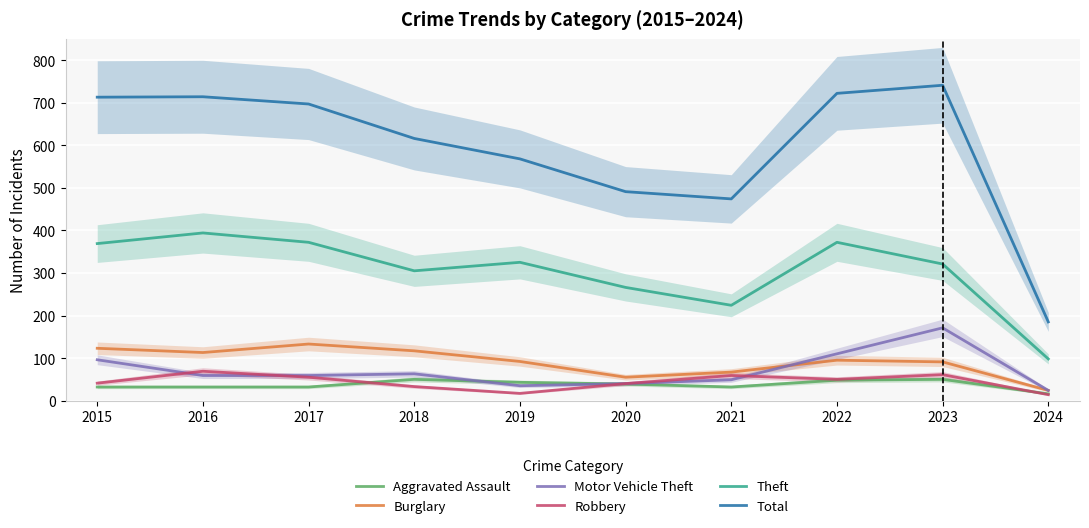

Reading left to right, extract all data points from this chart.

Aggravated Assault: 2015=32	2016=32	2017=32	2018=50	2019=43	2020=39	2021=32	2022=48	2023=50	2024=16
Burglary: 2015=123	2016=113	2017=133	2018=117	2019=92	2020=55	2021=67	2022=95	2023=91	2024=24
Motor Vehicle Theft: 2015=96	2016=59	2017=59	2018=63	2019=35	2020=40	2021=49	2022=110	2023=171	2024=24
Robbery: 2015=41	2016=69	2017=55	2018=33	2019=17	2020=40	2021=59	2022=50	2023=61	2024=14
Theft: 2015=369	2016=394	2017=372	2018=305	2019=325	2020=266	2021=224	2022=372	2023=321	2024=98
Total: 2015=713	2016=714	2017=697	2018=616	2019=568	2020=491	2021=474	2022=722	2023=741	2024=185